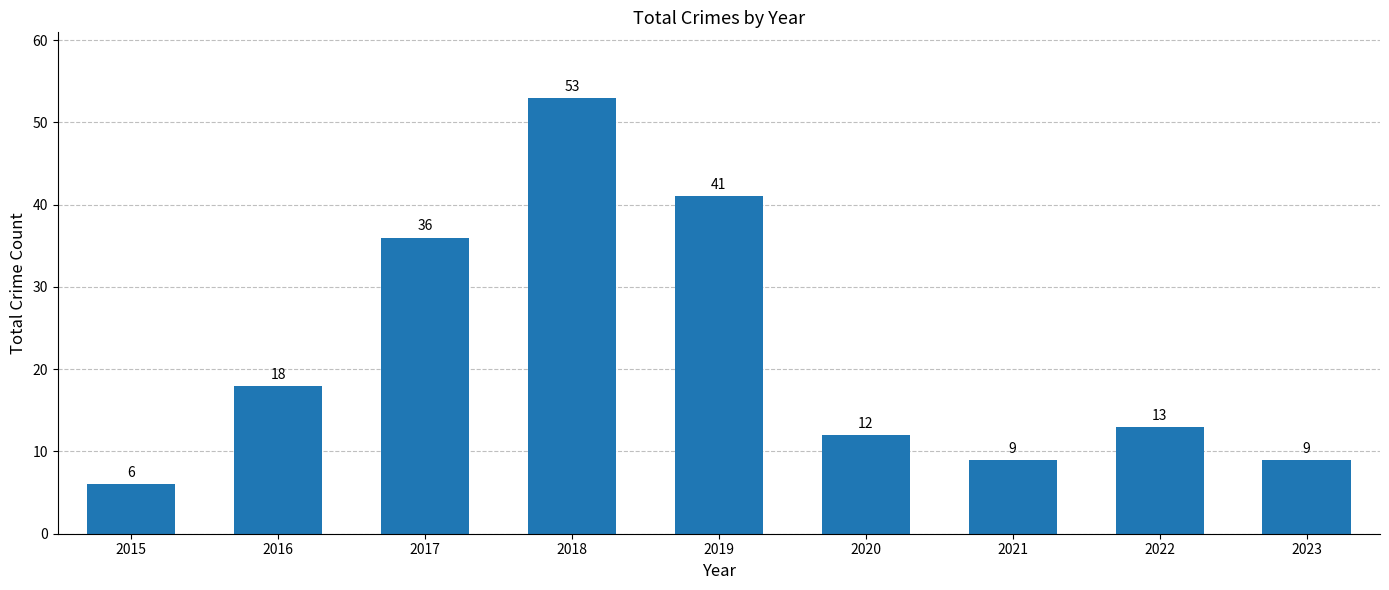

At which label is the value closest to 29?

2017